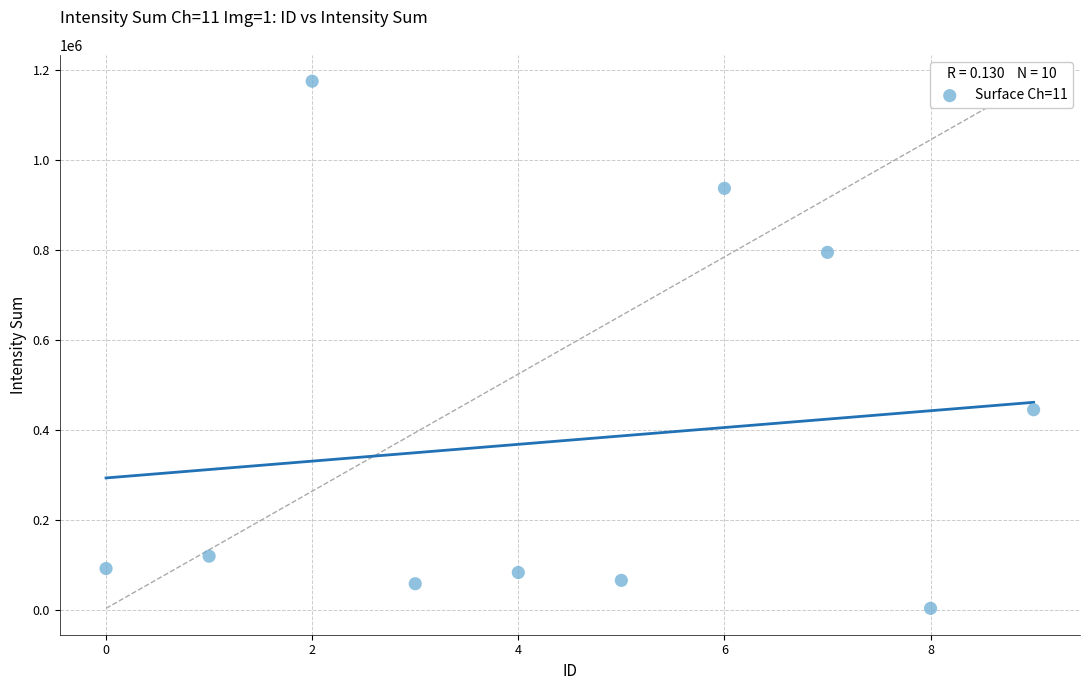

What Y value in the scatter plot is closest to 588783?

444531